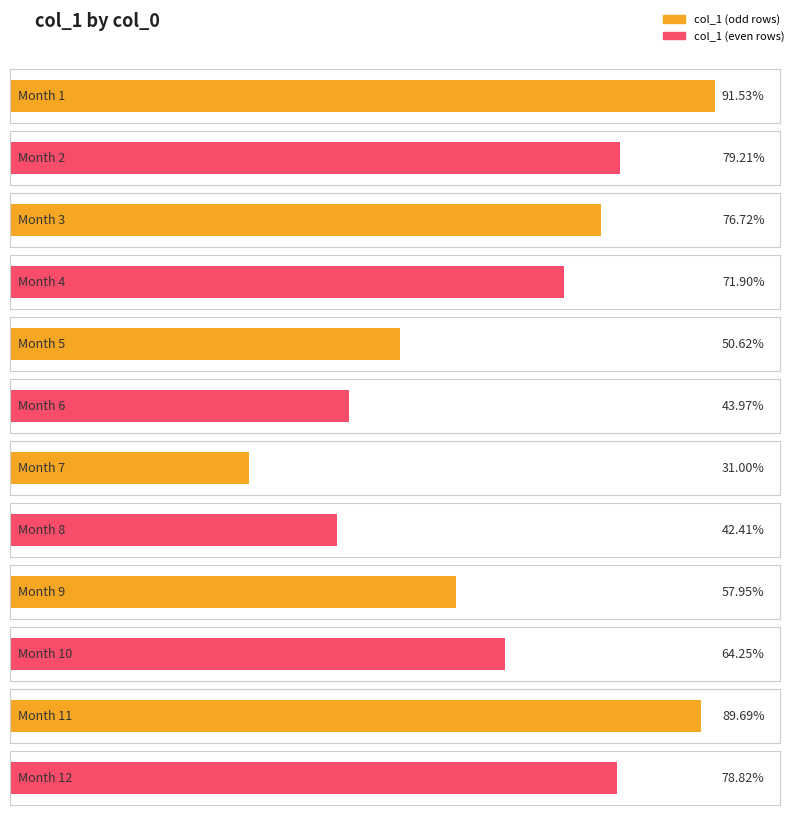

Rank the categories by value from lowest to highest.

7, 8, 6, 5, 9, 10, 4, 3, 12, 2, 11, 1